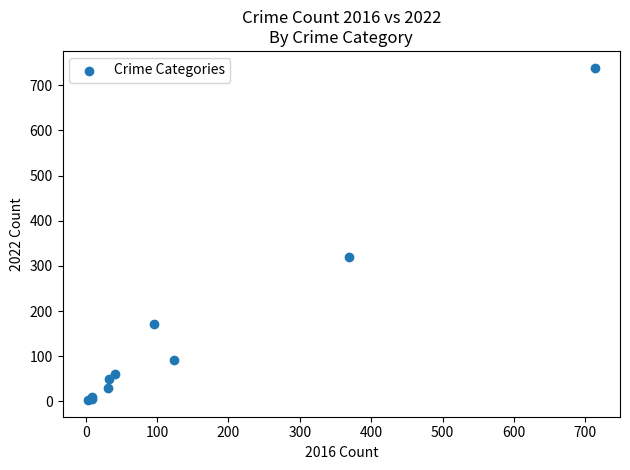

What Y value in the scatter plot is closest to 371?

319